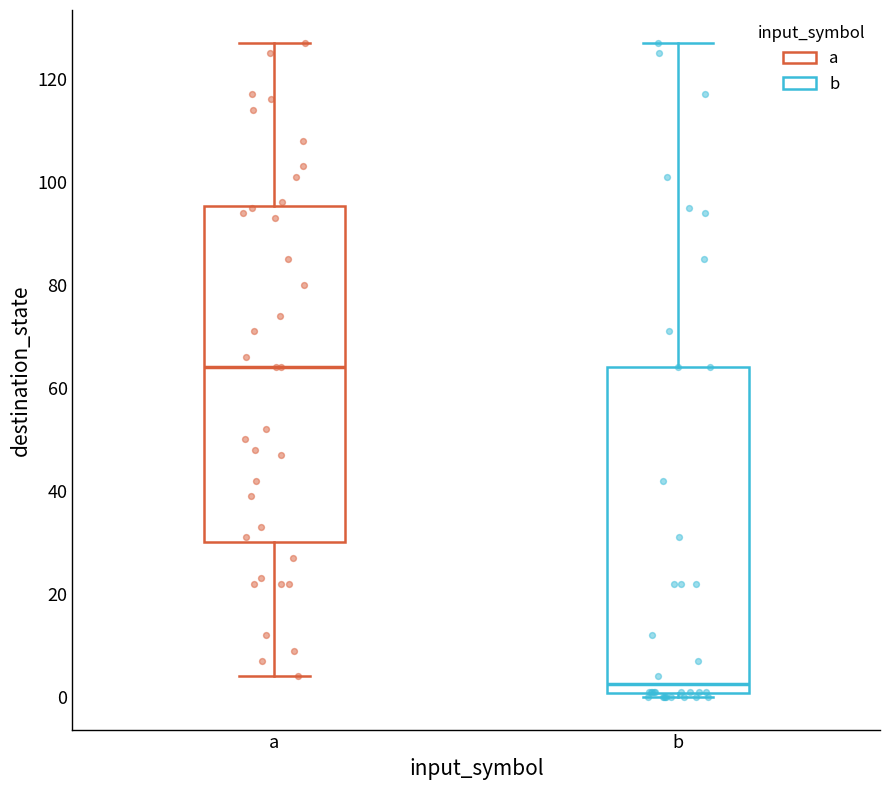

Where does the lower whisker of the box for a end on the y-axis? The values are not printed on the chart, so give them approximately, as read against the axis.

4